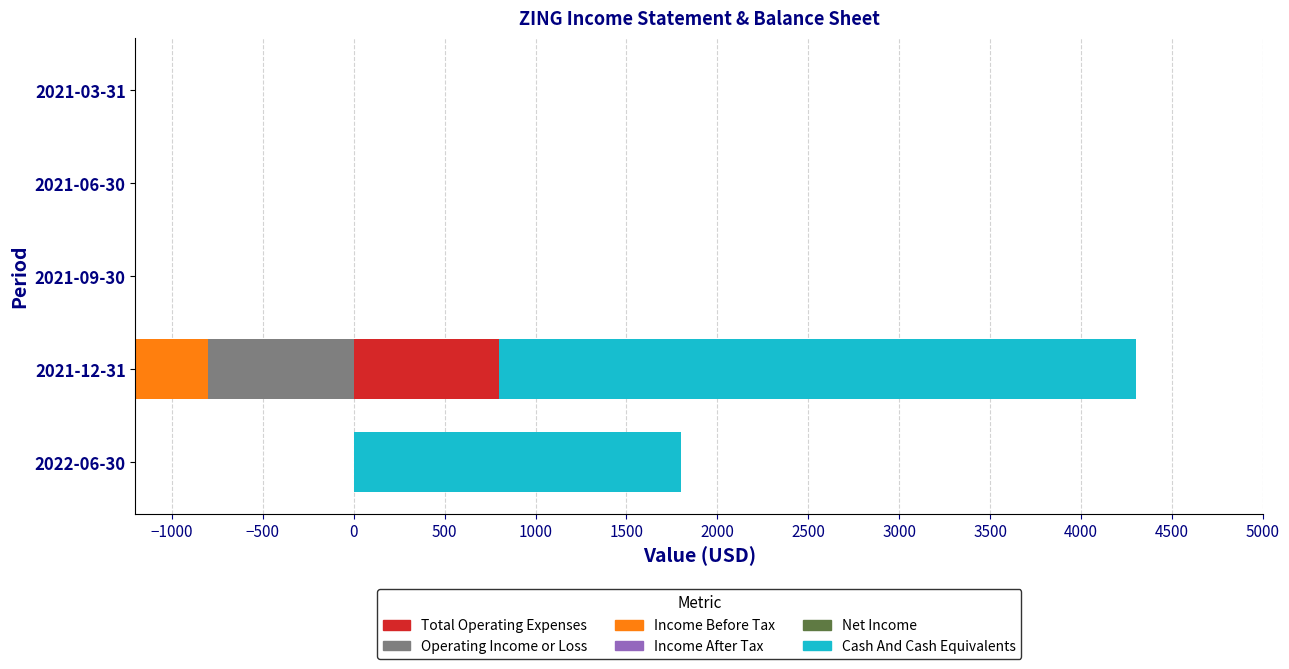

What is the difference between the maximum and minimum values in the Cash And Cash Equivalents series?

3500